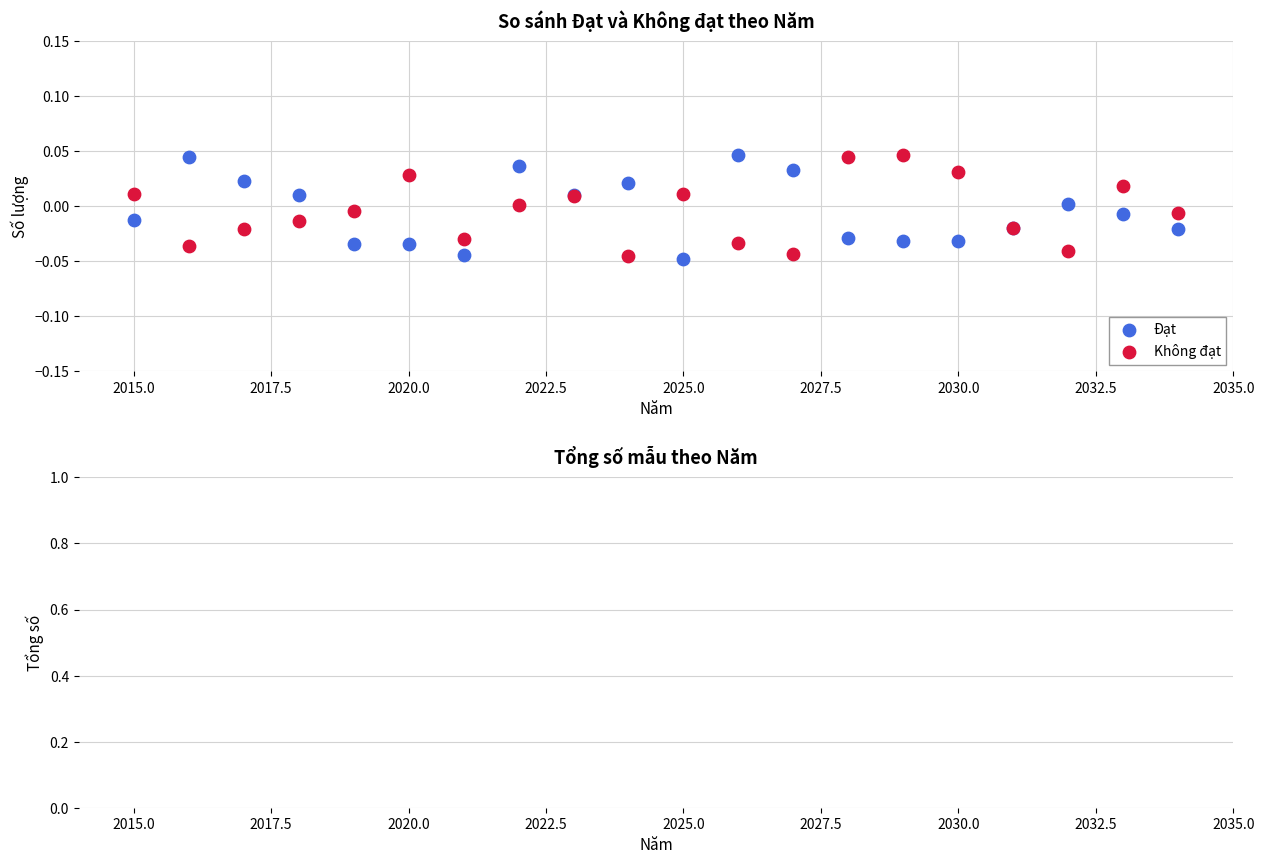

What is the X range (max minus min) for the scatter plot?

19.0